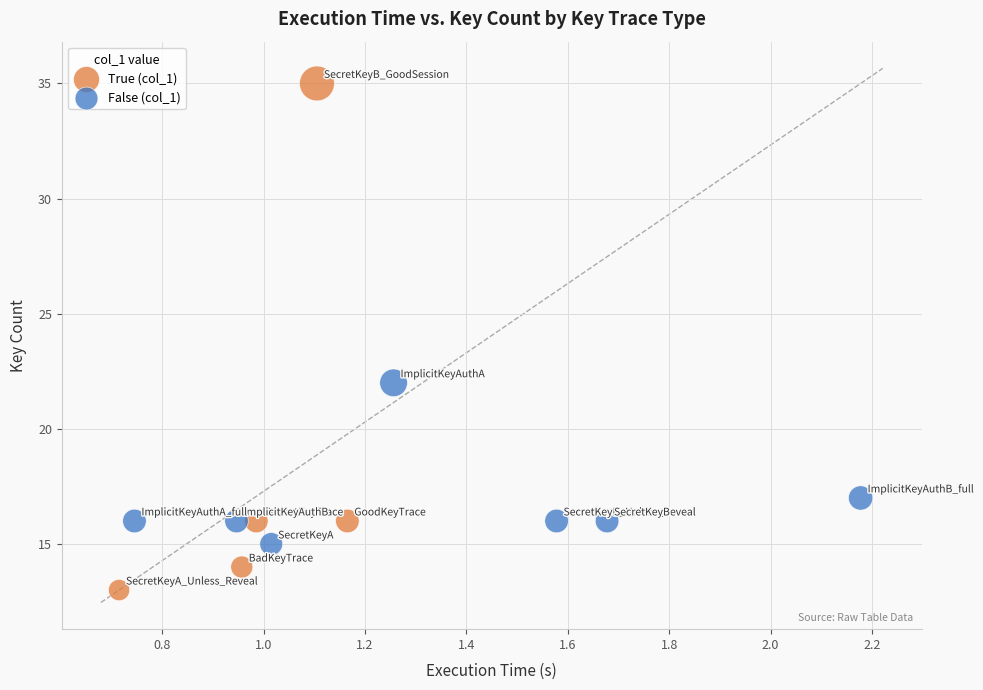

Which series has the largest Y range (max minus min)?

True (col_1)